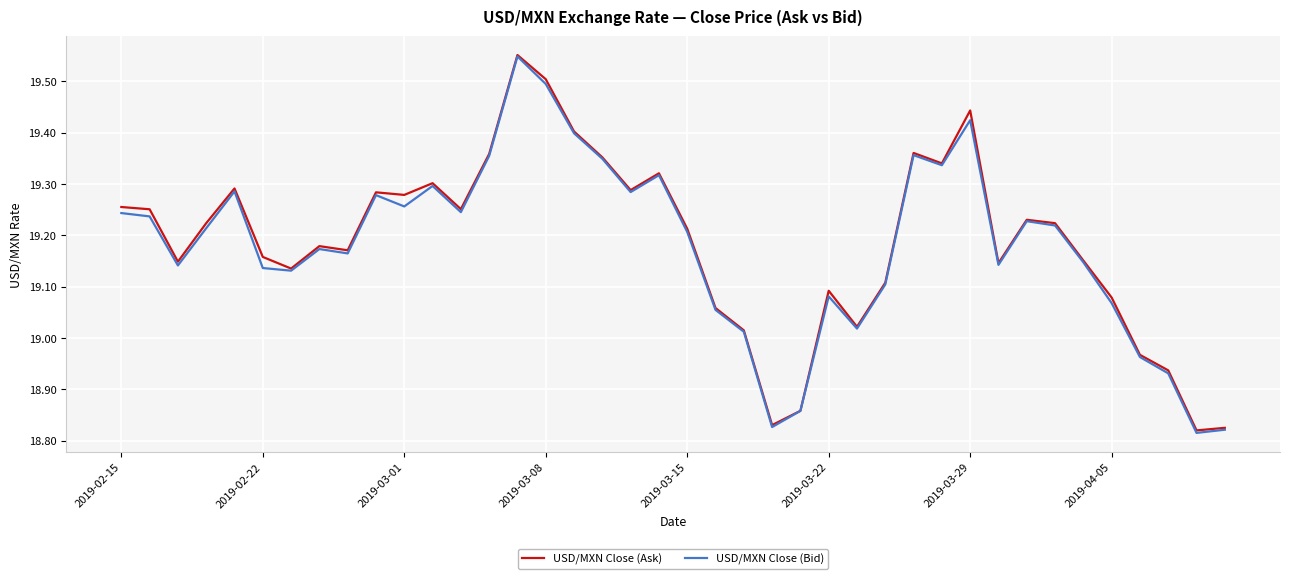

Which series has the largest range (max minus min)?

USD/MXN Close (Bid)